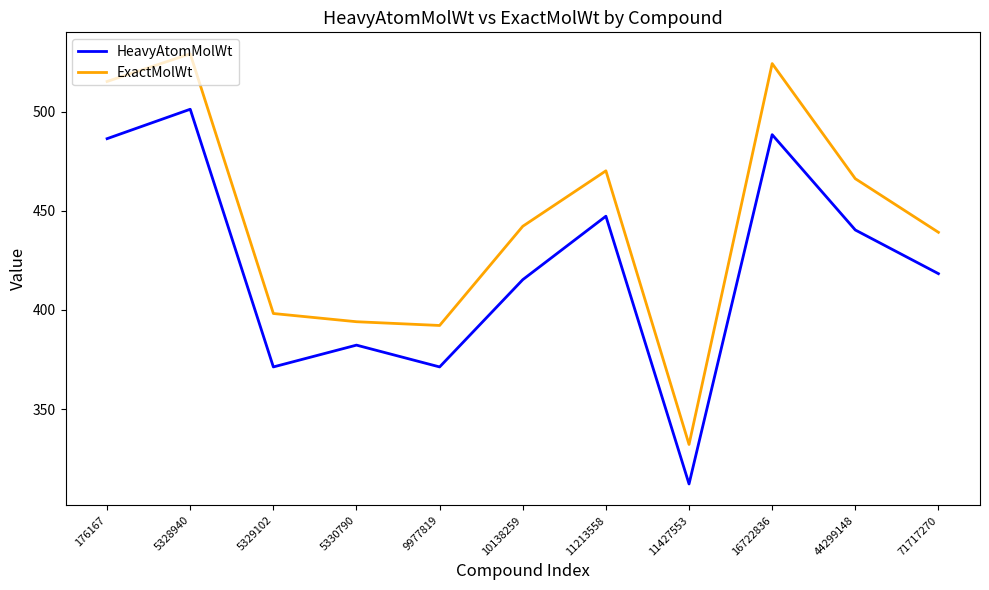

True or false: ExactMolWt and HeavyAtomMolWt intersect in this chart.

False